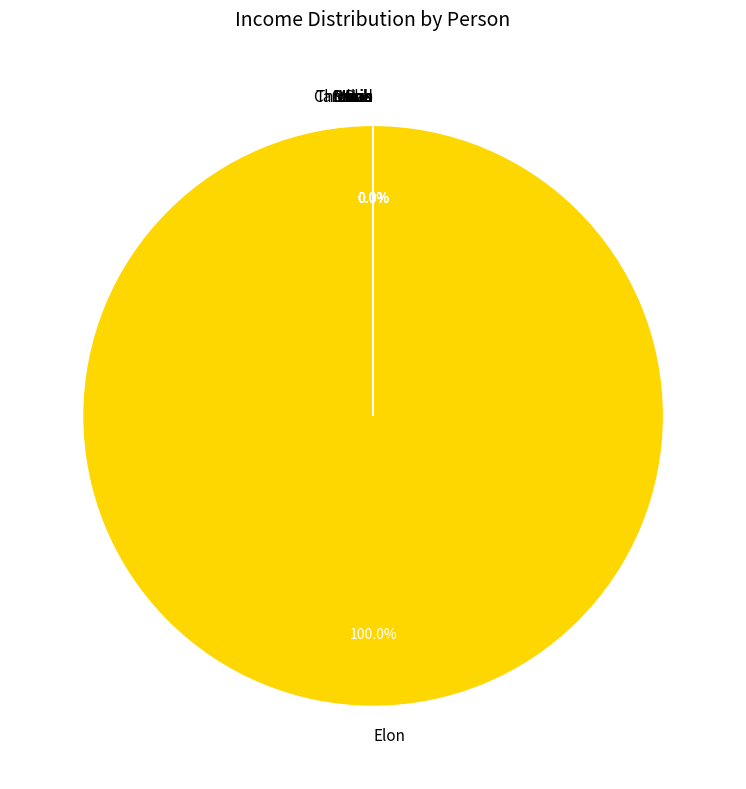

Which slice is the largest?

Elon